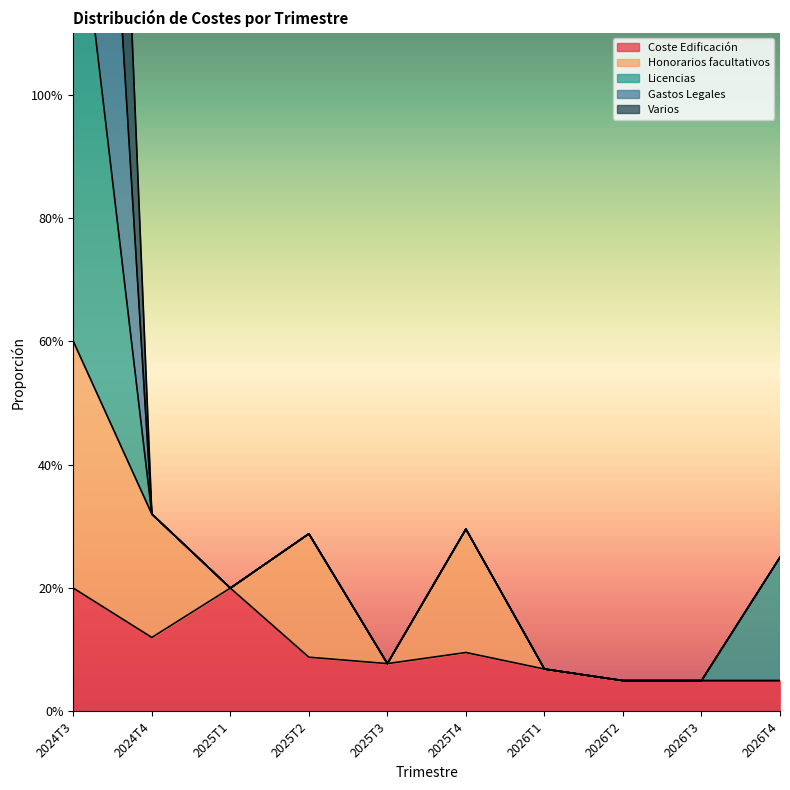

How many lines are shown in the chart?

3